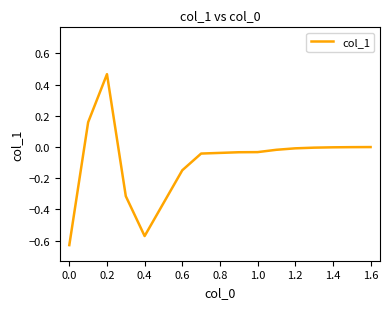

What is the difference between the maximum and minimum values?

1.1